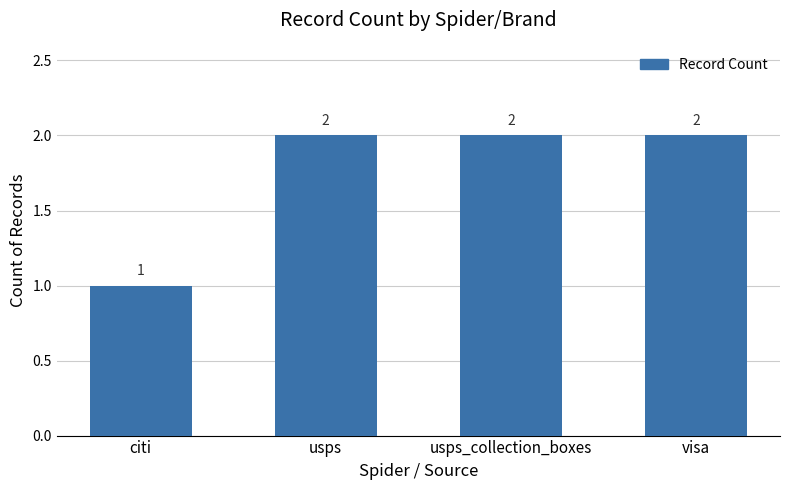

How many series are shown in this chart?

1